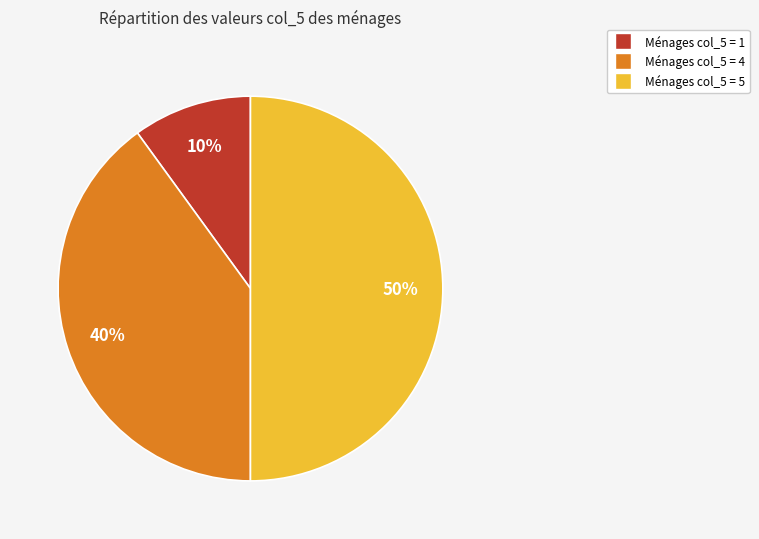

To the nearest percent, what is the difference between the largest and smallest slice percentages?

40%